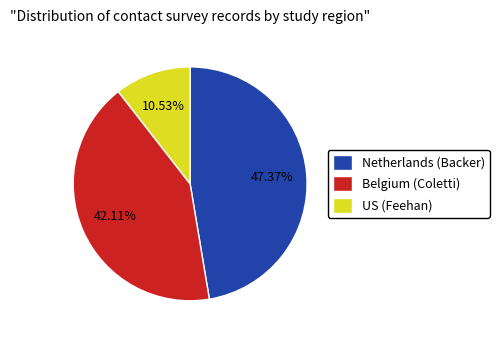

To the nearest percent, what is the combined percentage of US (Feehan) and Belgium (Coletti)?

53%